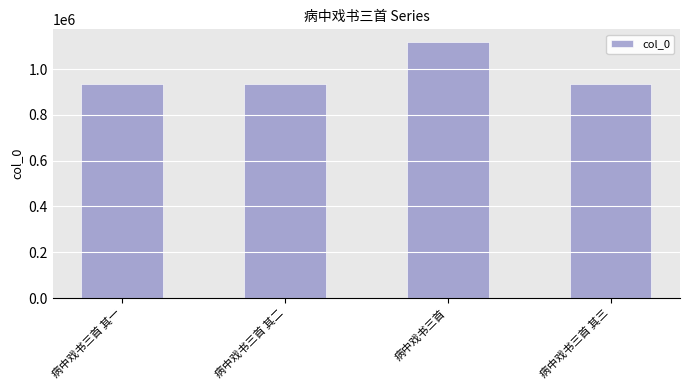

What is the value of the 4th bar from the left?

933710